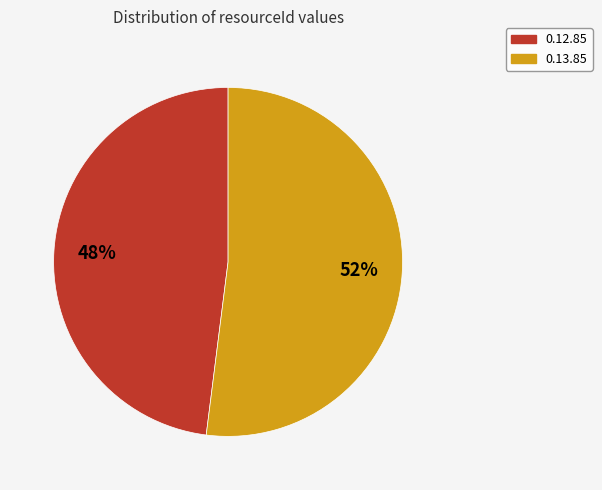

Count the number of slices in the pie.

2